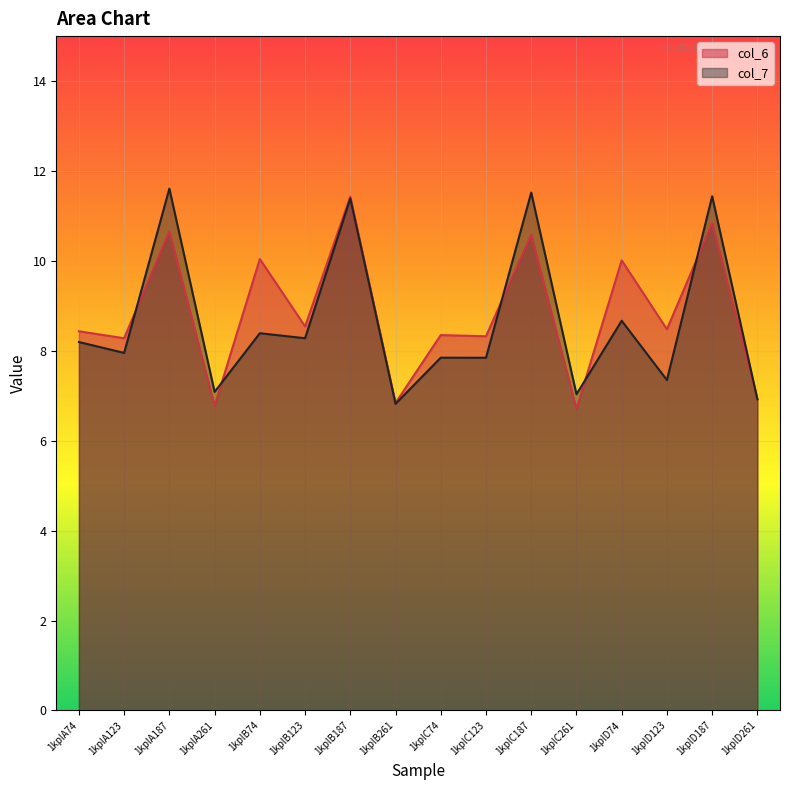

Does the chart display data point markers on the line(s)?

No